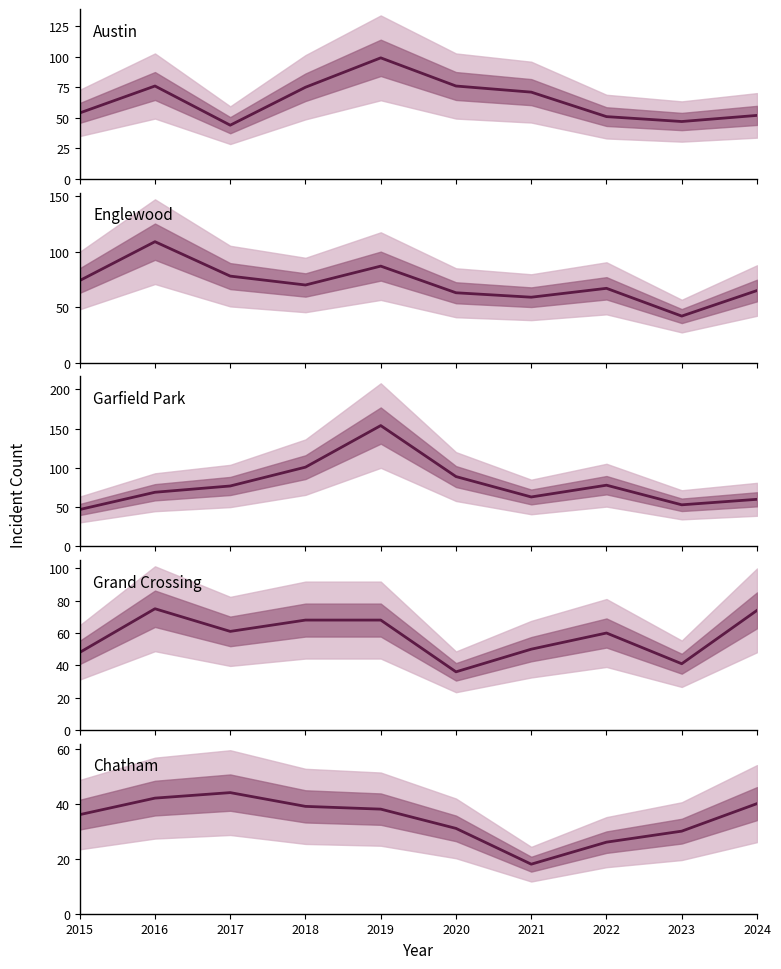

At which category is the sum across all series the highest?

2019